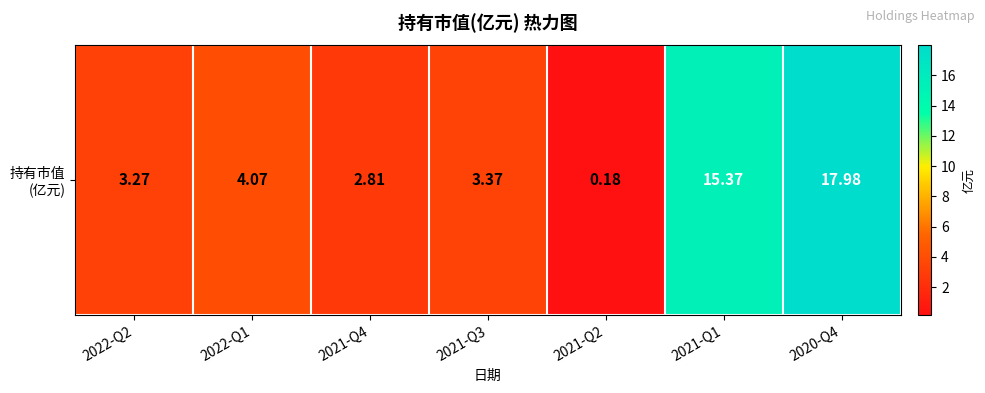

True or false: the data shows 0.3 at 2021-Q2.

False